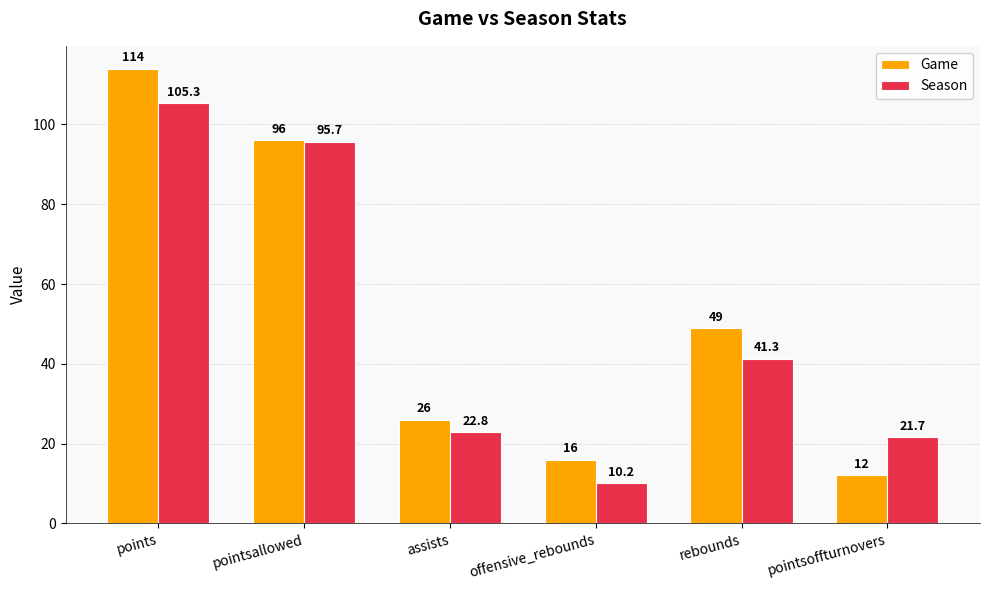

Which series has the largest range (max minus min)?

Game